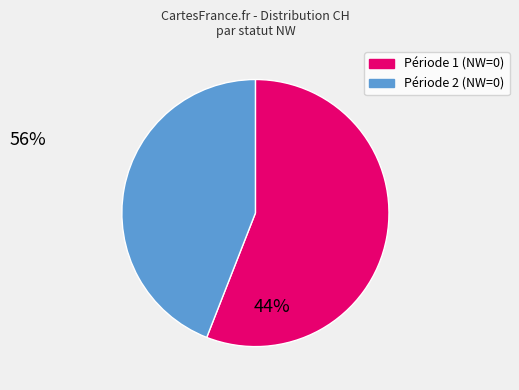

Is there any slice that represents more than half of the pie?

Yes